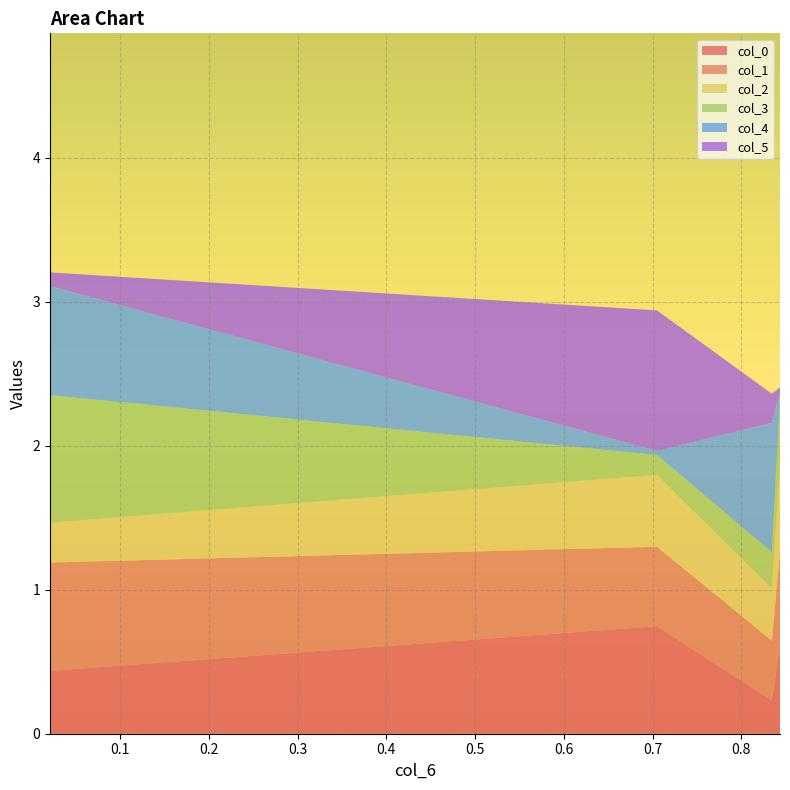

Reading left to right, list all the values displayed in this chart.

col_0: 0=0.4	1=0.7	2=0.2	3=0.6
col_1: 0=0.8	1=0.6	2=0.4	3=0.7
col_2: 0=0.3	1=0.5	2=0.4	3=0.6
col_3: 0=0.9	1=0.1	2=0.3	3=0.5
col_4: 0=0.8	1=0.0	2=0.9	3=0.0
col_5: 0=0.1	1=1.0	2=0.2	3=0.0